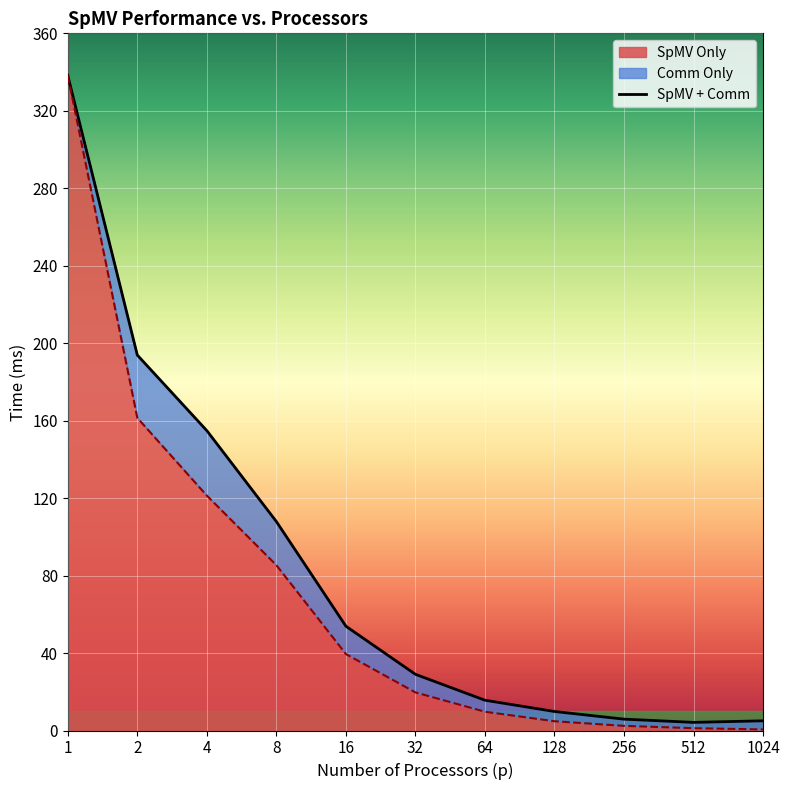

Reading left to right, what are all the values shown in this chart?

SpMV + Comm: 1=338.3	2=193.9	4=154.8	8=107.9	16=53.9	32=29.0	64=15.6	128=9.8	256=5.9	512=4.2	1024=5.0
SpMV Only: 1=338.3	2=161.4	4=121.3	8=85.4	16=39.5	32=19.7	64=9.7	128=4.8	256=2.4	512=1.2	1024=0.6